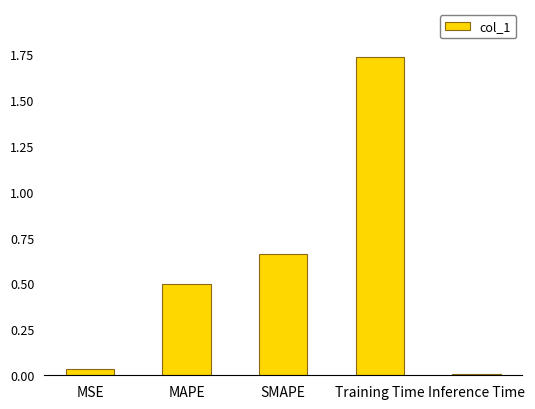

Which category has the lowest value across all series?

Inference Time